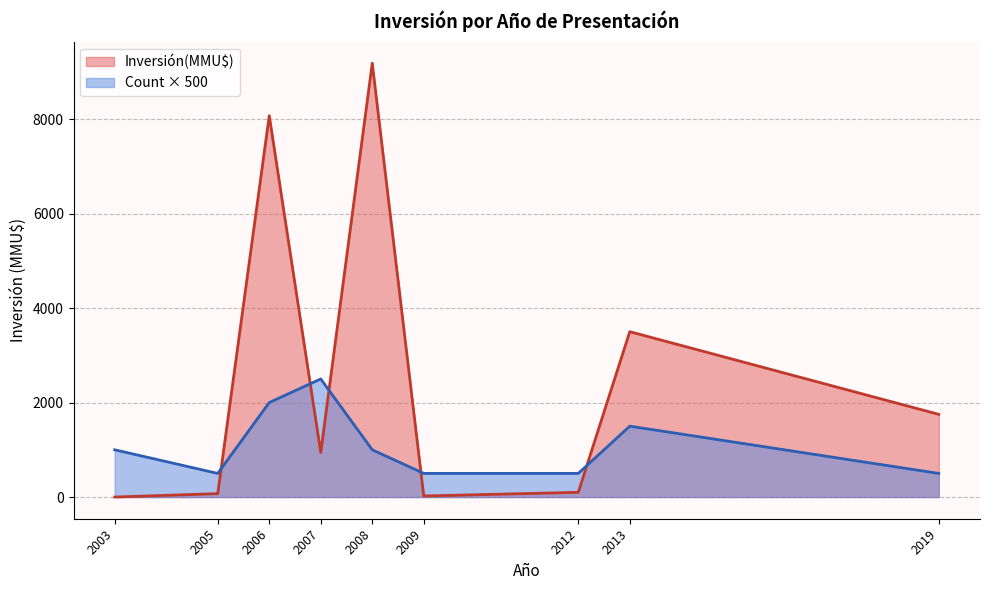

True or false: Count has more than 2 interior local peaks.

False